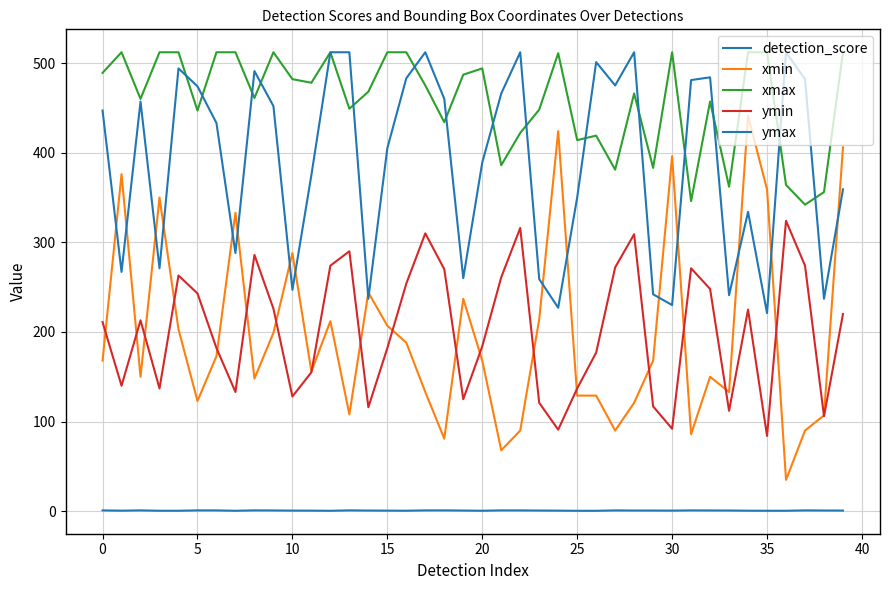

Which label corresponds to the smallest value in the chart?

26